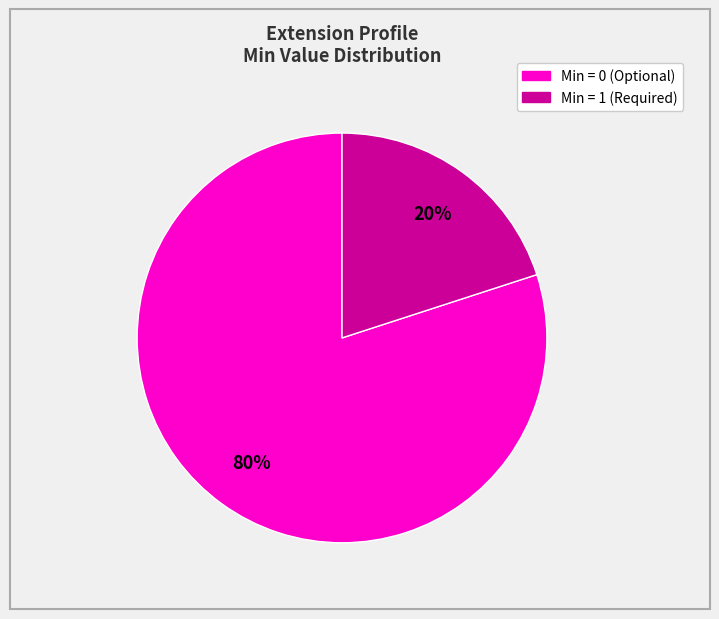

To the nearest percent, what is the difference between the largest and smallest slice percentages?

60%